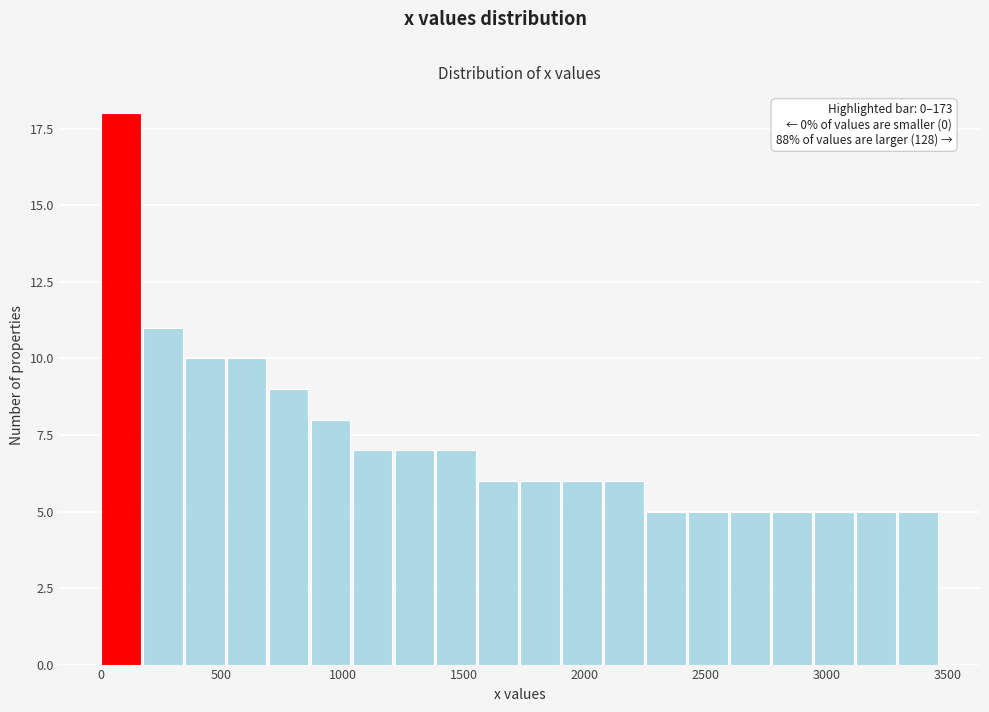

Around what value on the x-axis is the tallest bar? Give the approximate position of its centre, as read against the axis.

100